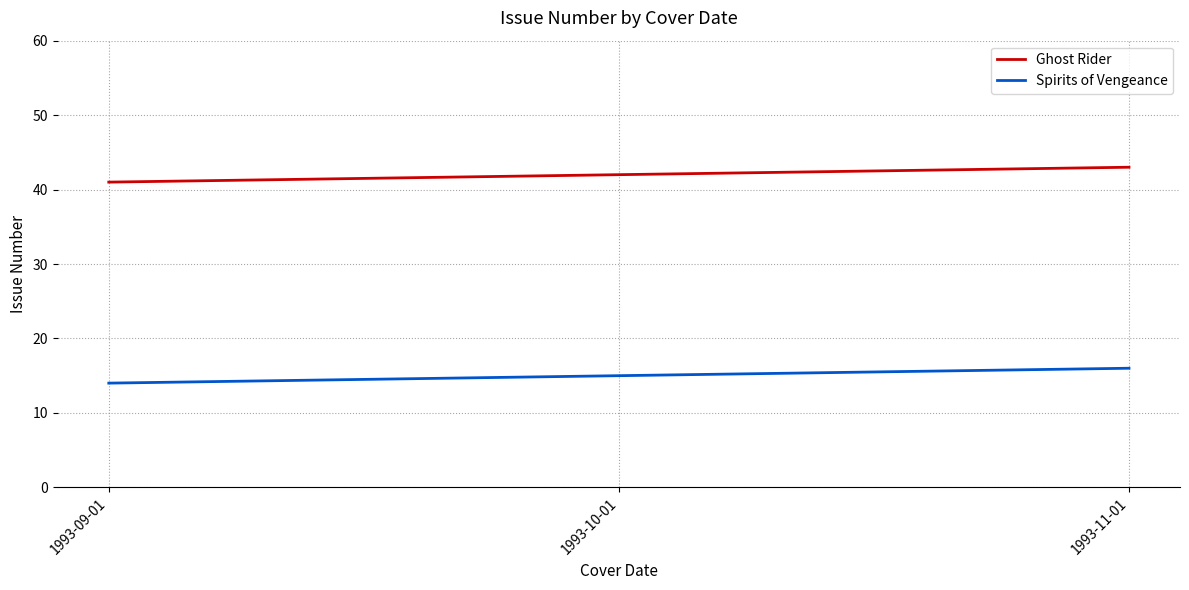

Count the number of categories in the chart.

3